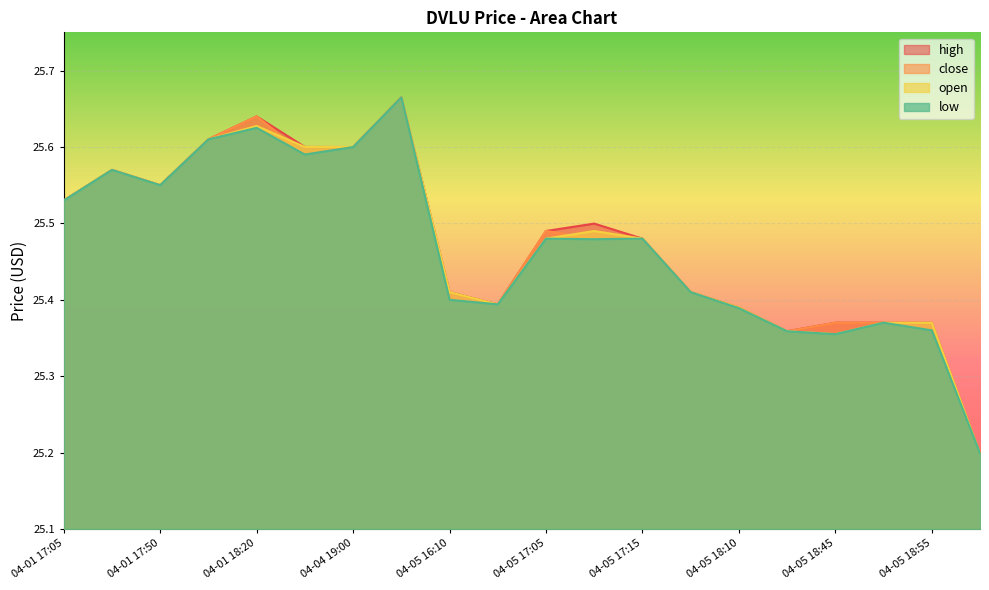

Reading left to right, what are all the values shown in this chart?

high: 25.5	25.6	25.6	25.6	25.6	25.6	25.6	25.7	25.4	25.4	25.5	25.5	25.5	25.4	25.4	25.4	25.4	25.4	25.4	25.2
close: 25.5	25.6	25.6	25.6	25.6	25.6	25.6	25.7	25.4	25.4	25.5	25.5	25.5	25.4	25.4	25.4	25.4	25.4	25.4	25.2
open: 25.5	25.6	25.6	25.6	25.6	25.6	25.6	25.7	25.4	25.4	25.5	25.5	25.5	25.4	25.4	25.4	25.4	25.4	25.4	25.2
low: 25.5	25.6	25.6	25.6	25.6	25.6	25.6	25.7	25.4	25.4	25.5	25.5	25.5	25.4	25.4	25.4	25.4	25.4	25.4	25.2